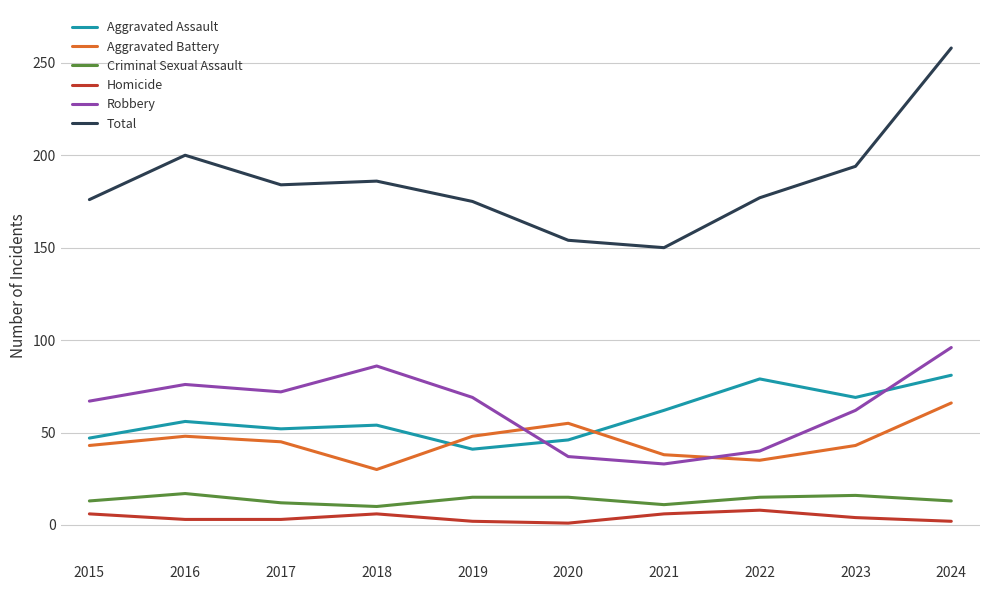

What is the spread (max minus min) of values at 2015?

170